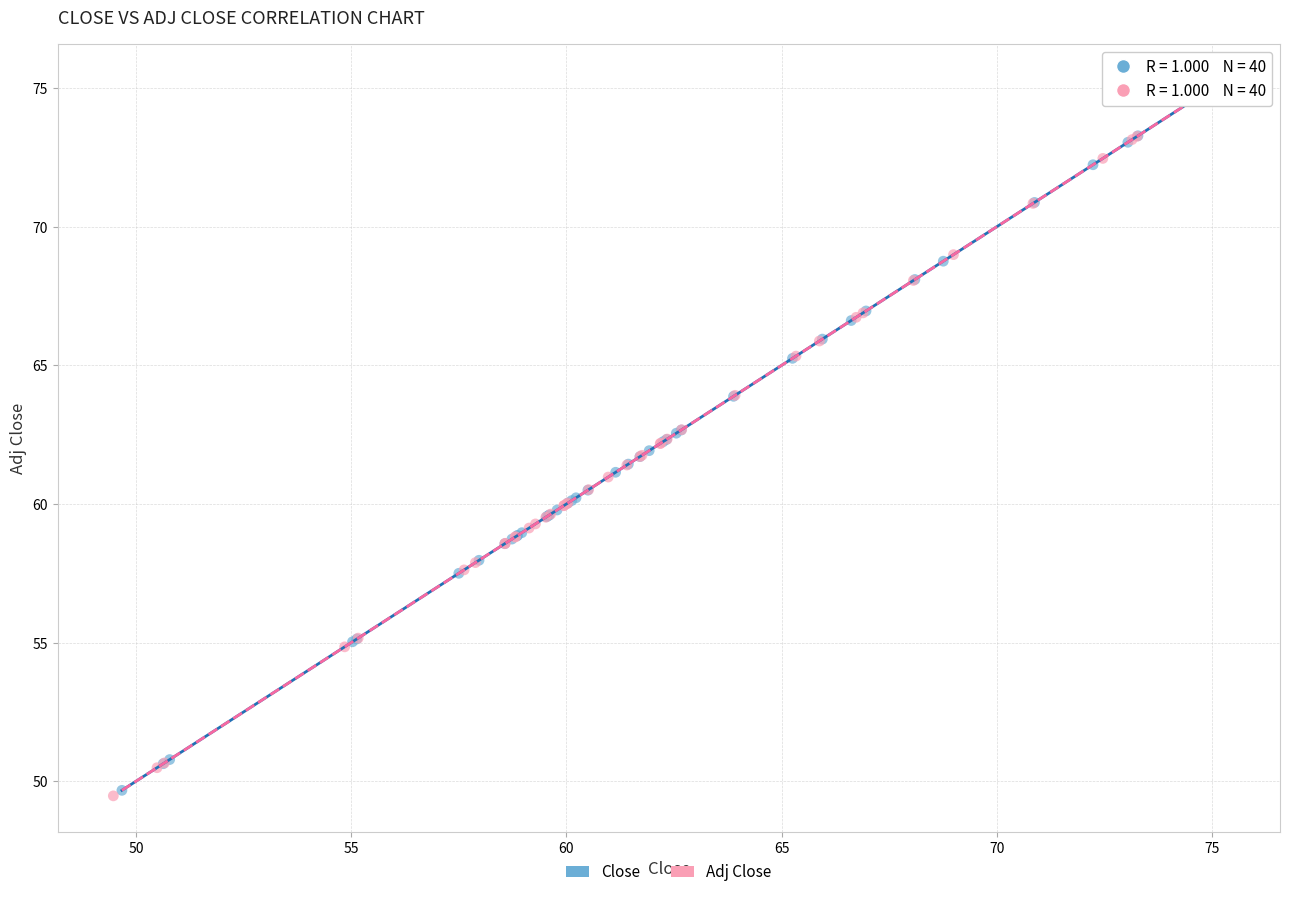

Which series has the widest spread of Y values?

Adj Close